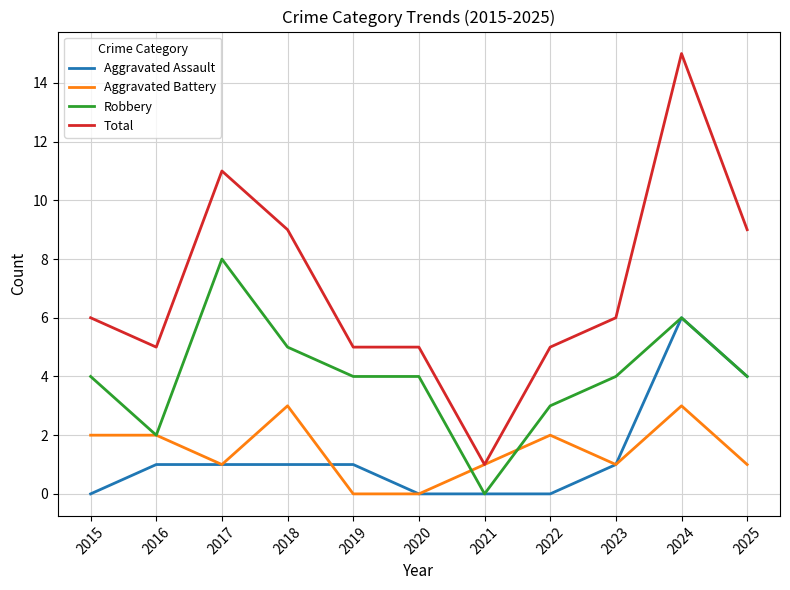

What is the difference between the Total values at 2016 and 2025?

4